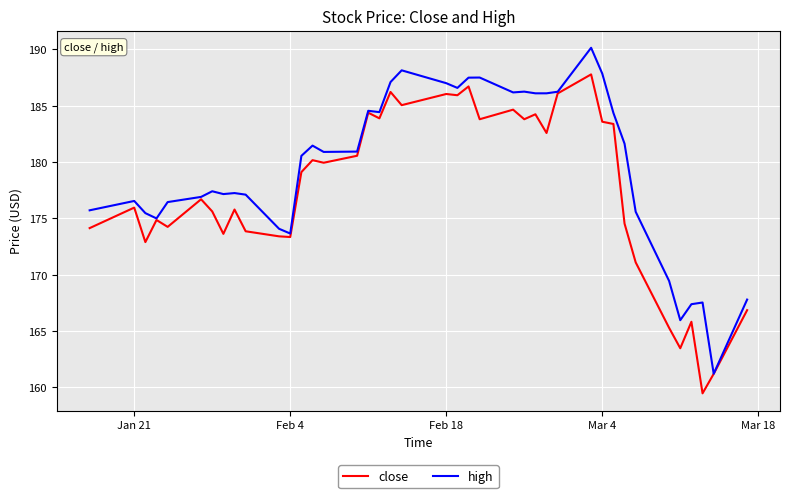

What is the greatest value displayed?

190.1